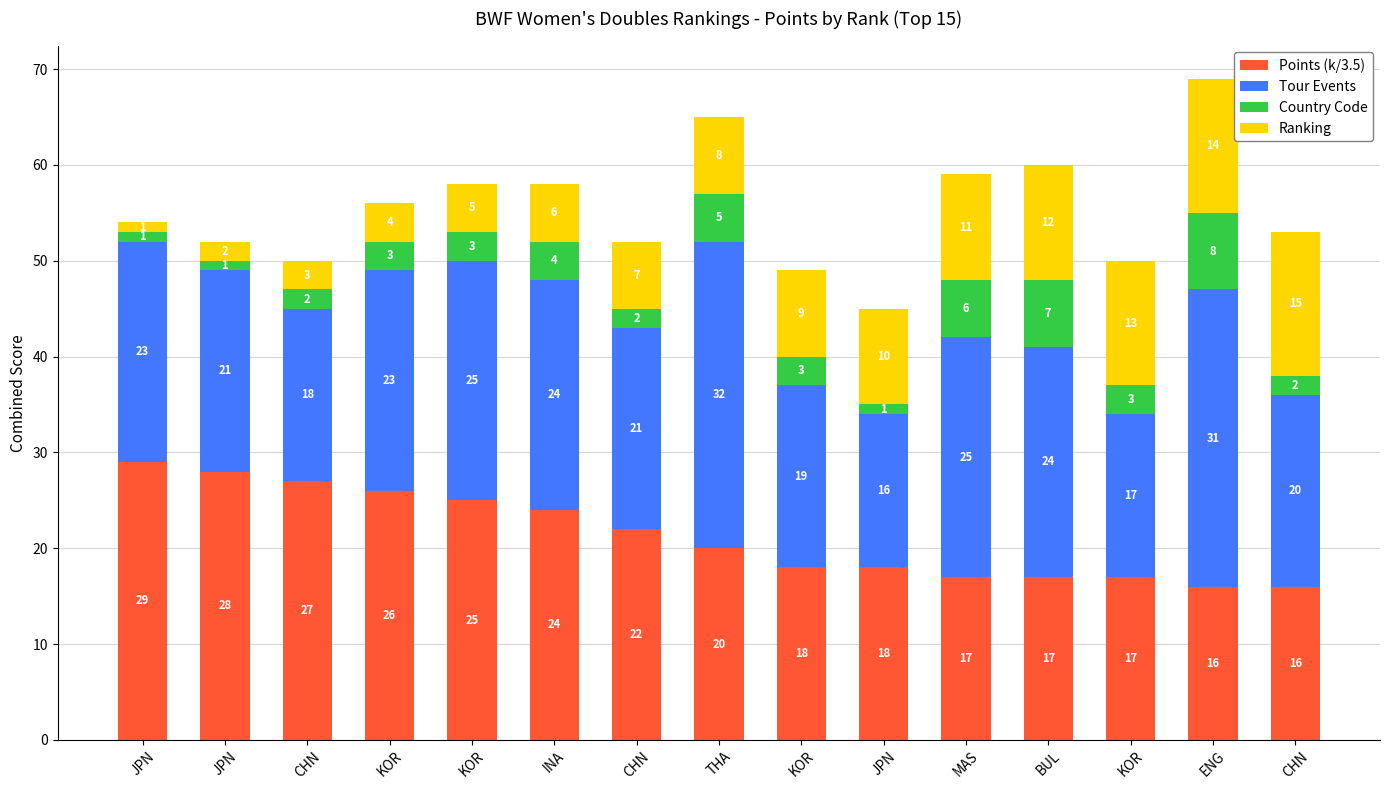

Which series changed the most between CHN and JPN?

Points (k/3.5)